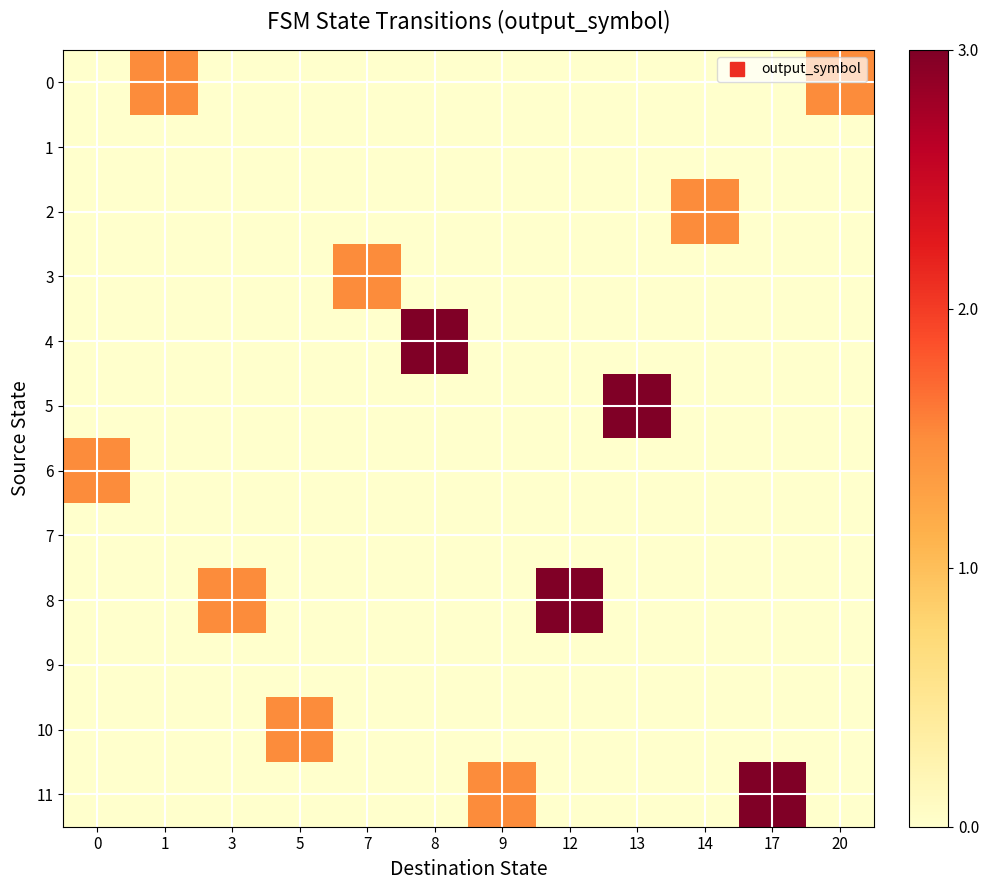

Reading right to left, list all the values displayed in this chart.

0: 20=1.5	17=0.0	14=0.0	13=0.0	12=0.0	9=0.0	8=0.0	7=0.0	5=0.0	3=0.0	1=1.5	0=0.0
1: 20=0.0	17=0.0	14=0.0	13=0.0	12=0.0	9=0.0	8=0.0	7=0.0	5=0.0	3=0.0	1=0.0	0=0.0
2: 20=0.0	17=0.0	14=1.5	13=0.0	12=0.0	9=0.0	8=0.0	7=0.0	5=0.0	3=0.0	1=0.0	0=0.0
3: 20=0.0	17=0.0	14=0.0	13=0.0	12=0.0	9=0.0	8=0.0	7=1.5	5=0.0	3=0.0	1=0.0	0=0.0
4: 20=0.0	17=0.0	14=0.0	13=0.0	12=0.0	9=0.0	8=3.0	7=0.0	5=0.0	3=0.0	1=0.0	0=0.0
5: 20=0.0	17=0.0	14=0.0	13=3.0	12=0.0	9=0.0	8=0.0	7=0.0	5=0.0	3=0.0	1=0.0	0=0.0
6: 20=0.0	17=0.0	14=0.0	13=0.0	12=0.0	9=0.0	8=0.0	7=0.0	5=0.0	3=0.0	1=0.0	0=1.5
7: 20=0.0	17=0.0	14=0.0	13=0.0	12=0.0	9=0.0	8=0.0	7=0.0	5=0.0	3=0.0	1=0.0	0=0.0
8: 20=0.0	17=0.0	14=0.0	13=0.0	12=3.0	9=0.0	8=0.0	7=0.0	5=0.0	3=1.5	1=0.0	0=0.0
9: 20=0.0	17=0.0	14=0.0	13=0.0	12=0.0	9=0.0	8=0.0	7=0.0	5=0.0	3=0.0	1=0.0	0=0.0
10: 20=0.0	17=0.0	14=0.0	13=0.0	12=0.0	9=0.0	8=0.0	7=0.0	5=1.5	3=0.0	1=0.0	0=0.0
11: 20=0.0	17=3.0	14=0.0	13=0.0	12=0.0	9=1.5	8=0.0	7=0.0	5=0.0	3=0.0	1=0.0	0=0.0